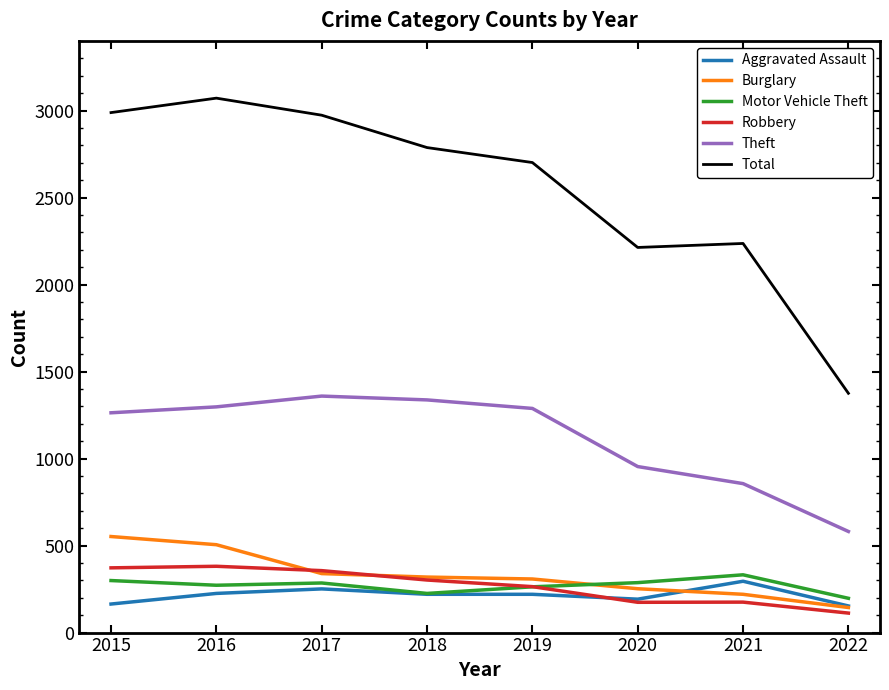

The value of Motor Vehicle Theft at 2017 is 285. True or false?

True